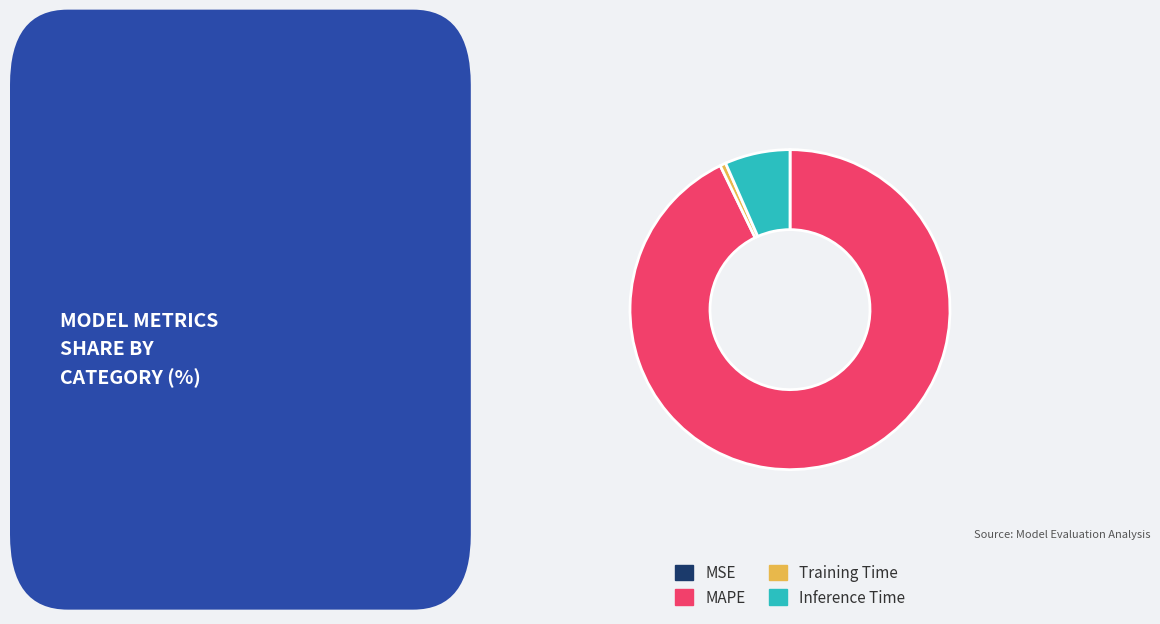

Is the sum of MAPE and Training Time greater than half?

Yes